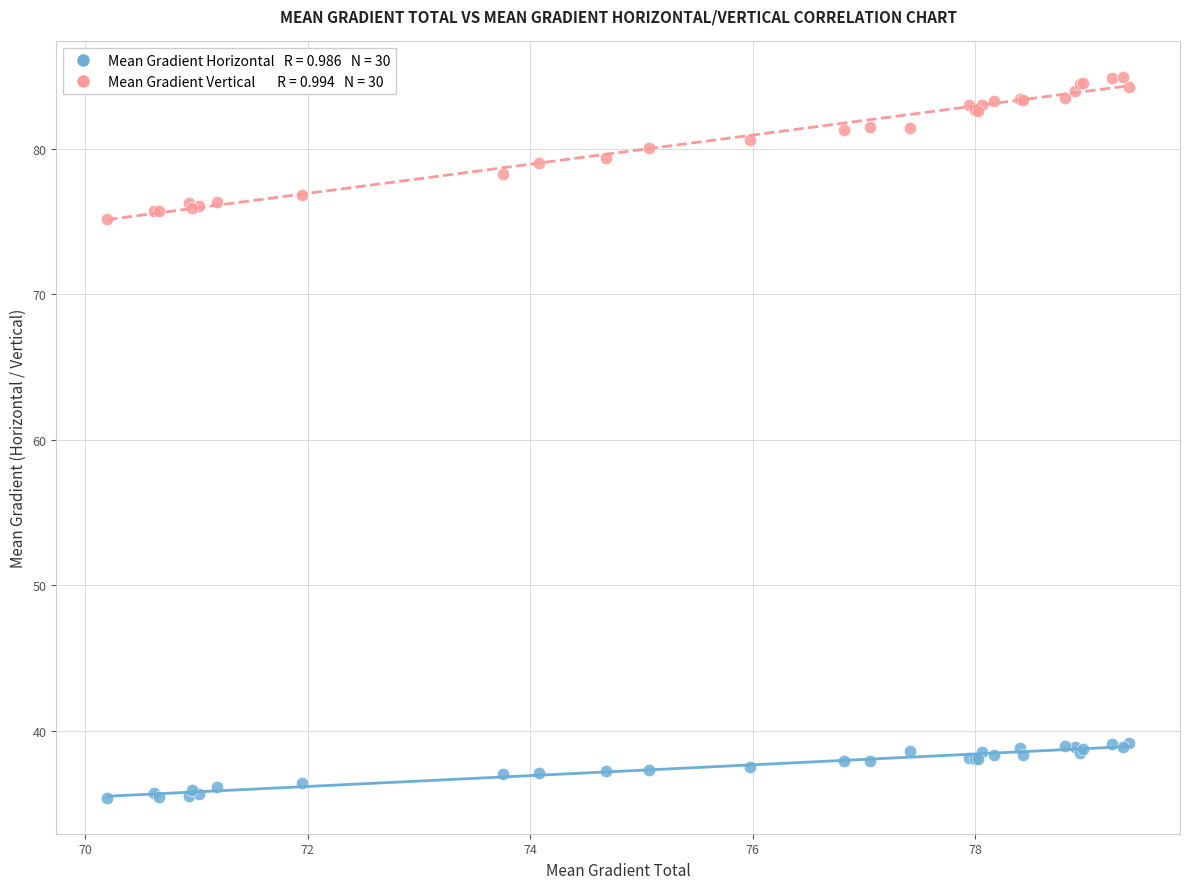

Across all series, what Y value is closest to 60?

75.2